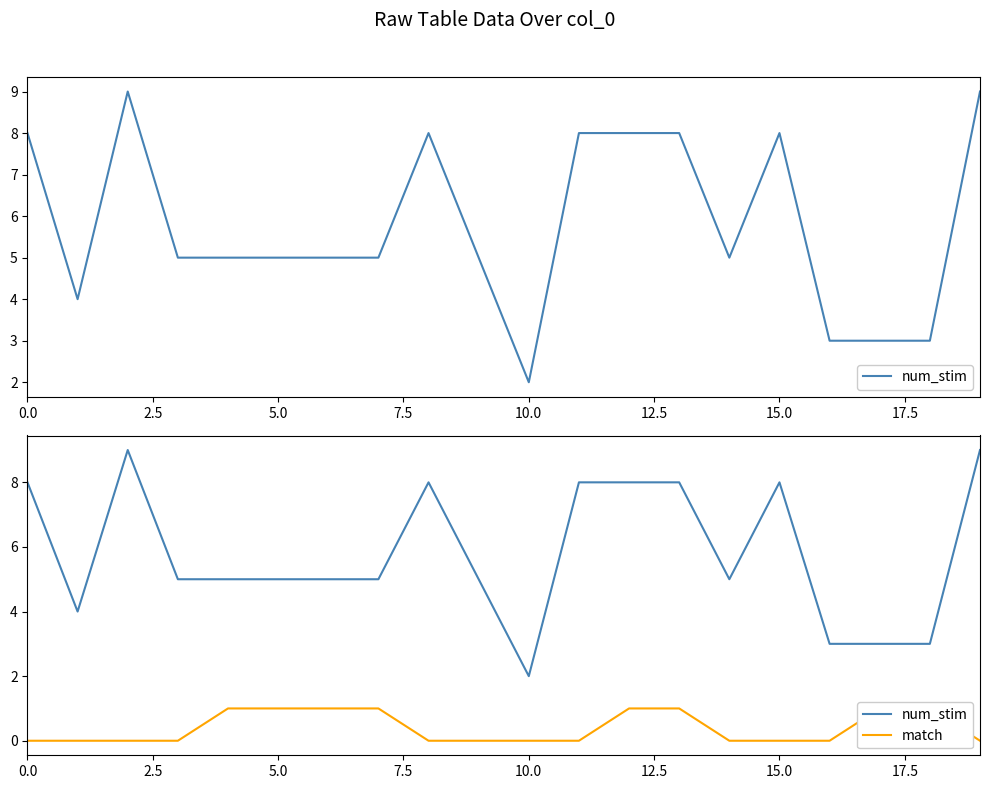

What is the difference between the second highest and minimum values in the num_stim series?

7